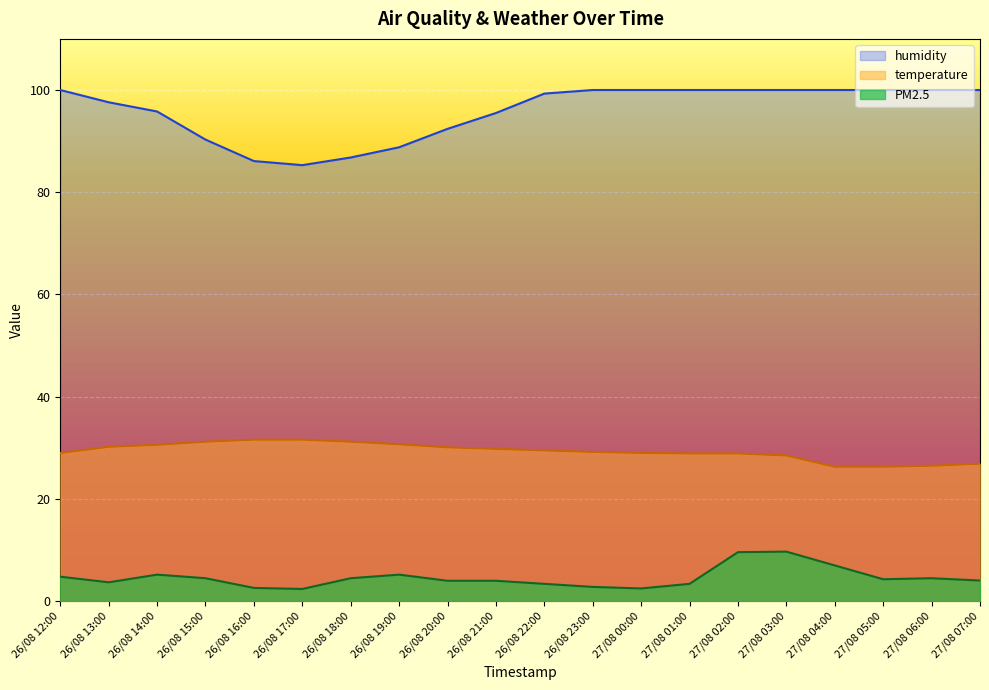

How many distinct data groups are displayed?

3